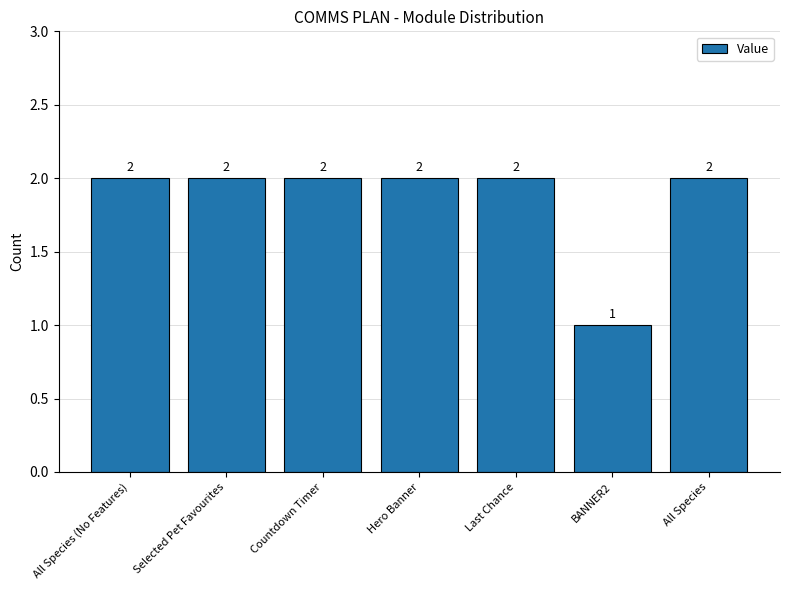

What is the label of the 7th bar from the right?

All Species (No Features)